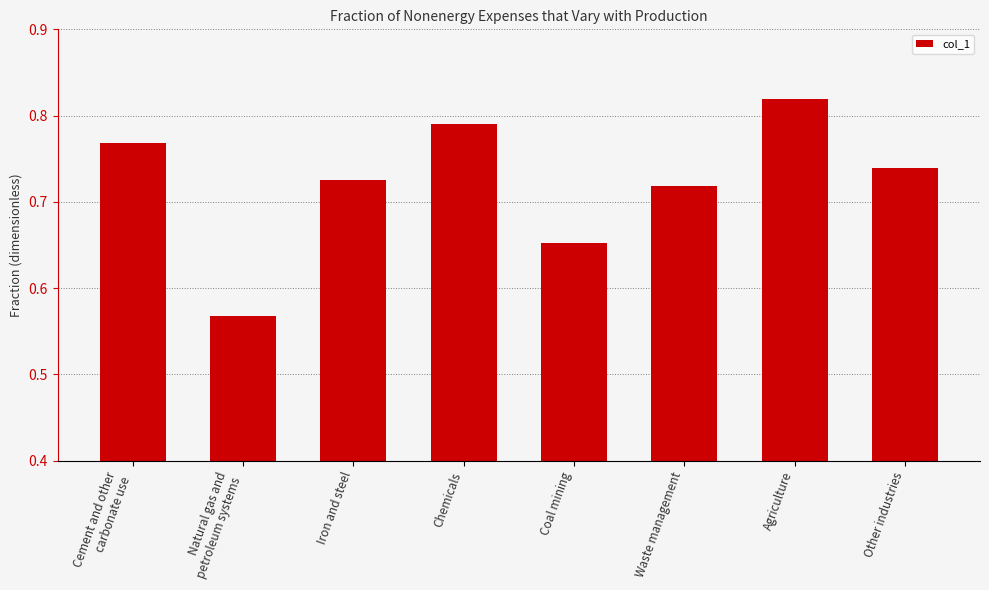

True or false: the data shows 1.1 at Waste management.

False